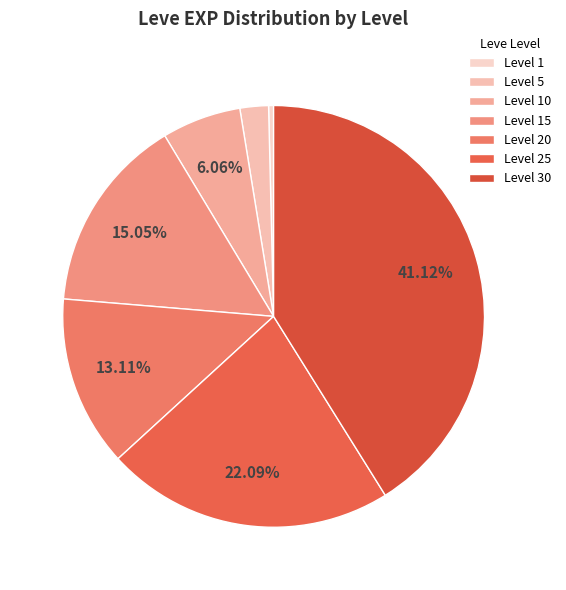

True or false: Level 30 accounts for 41% of the total.

True